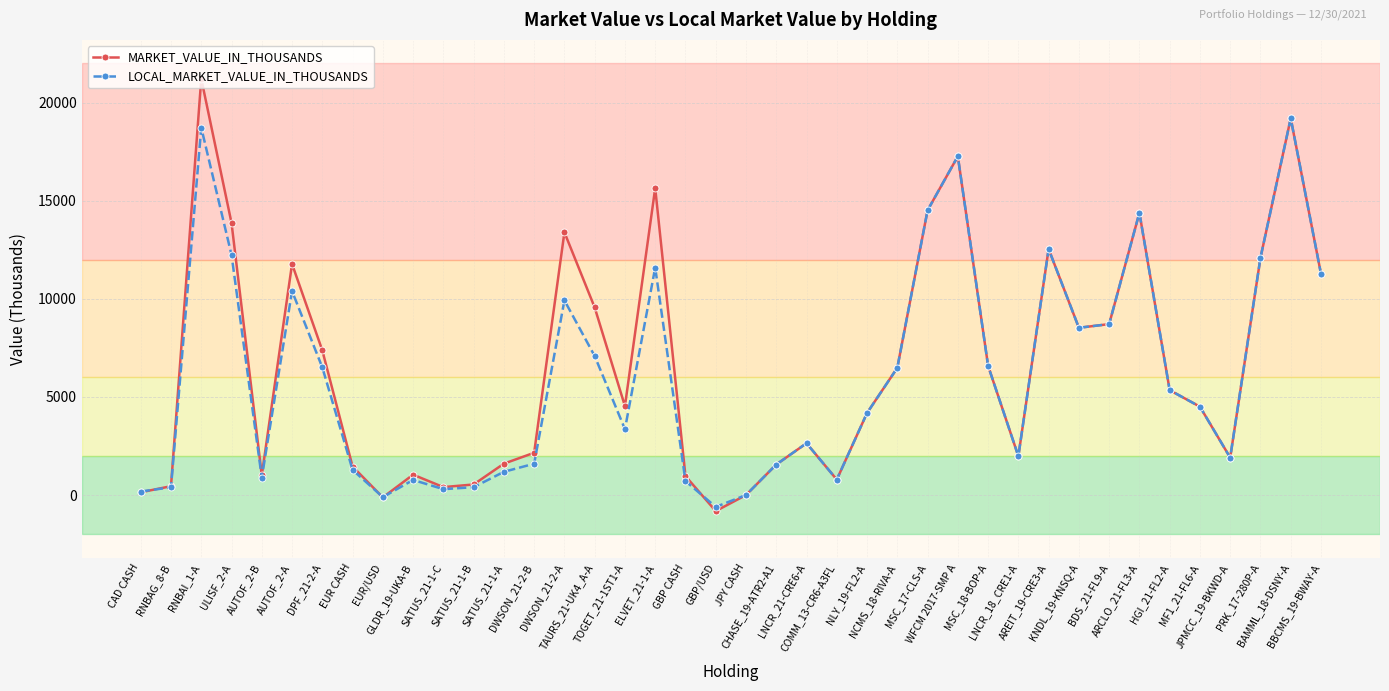

Which series has the widest spread of values?

MARKET_VALUE_IN_THOUSANDS